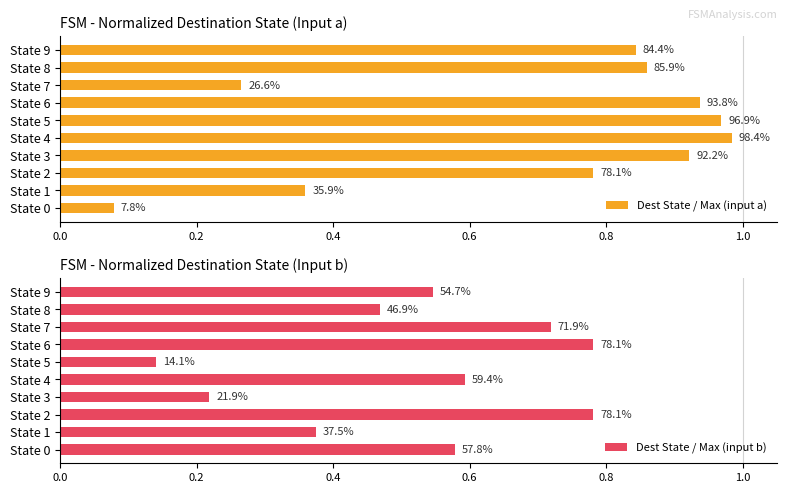

Count the number of categories in the chart.

10